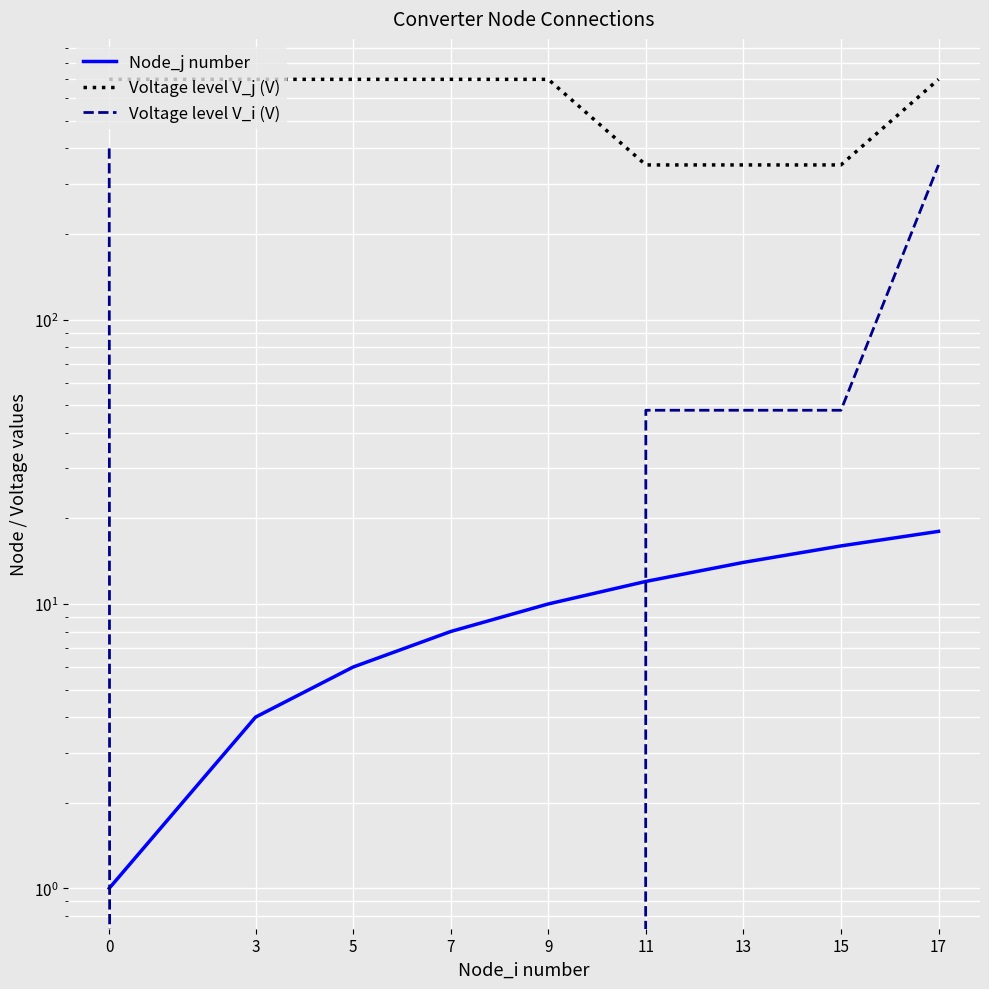

The value of Node_j number at 5 is 6. True or false?

True